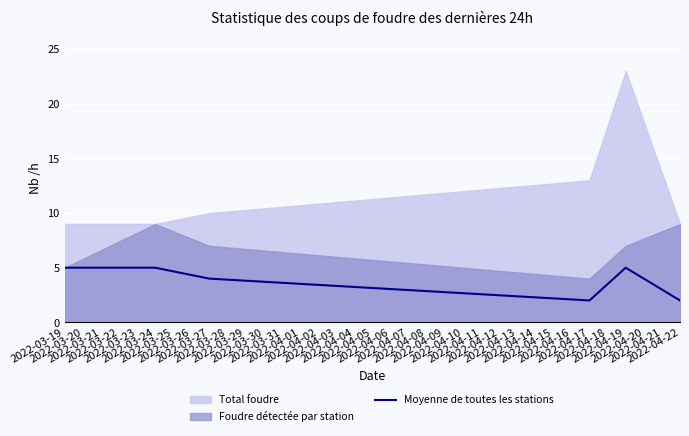

What is the highest value of the Moyenne de toutes les stations series?

5